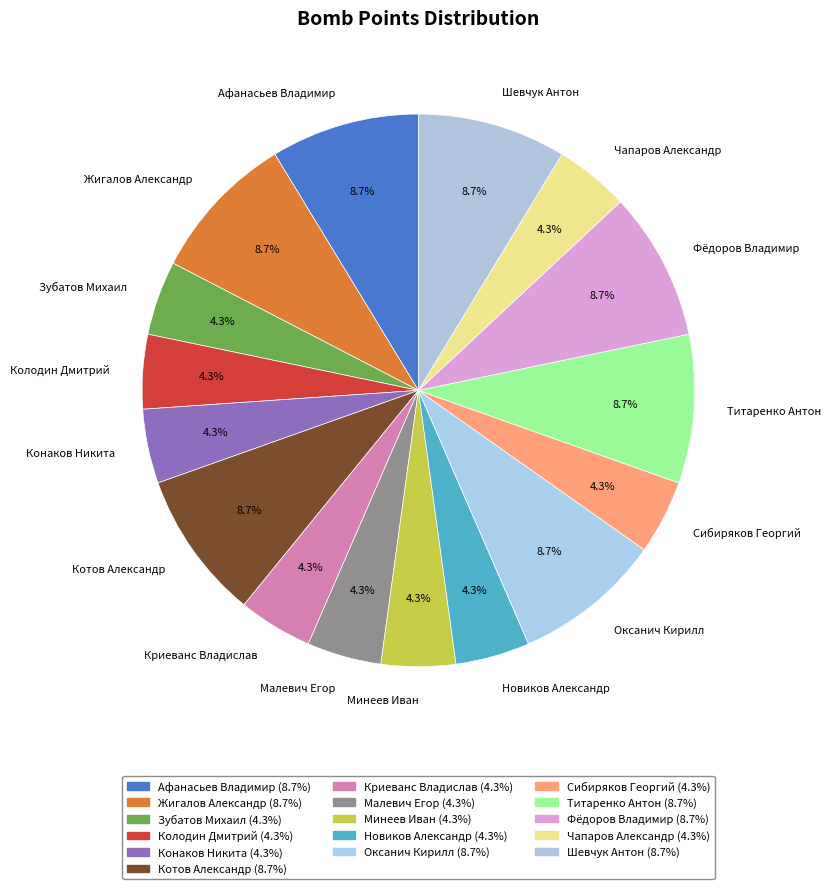

What portion of the pie excludes Конаков Никита?

95.7%